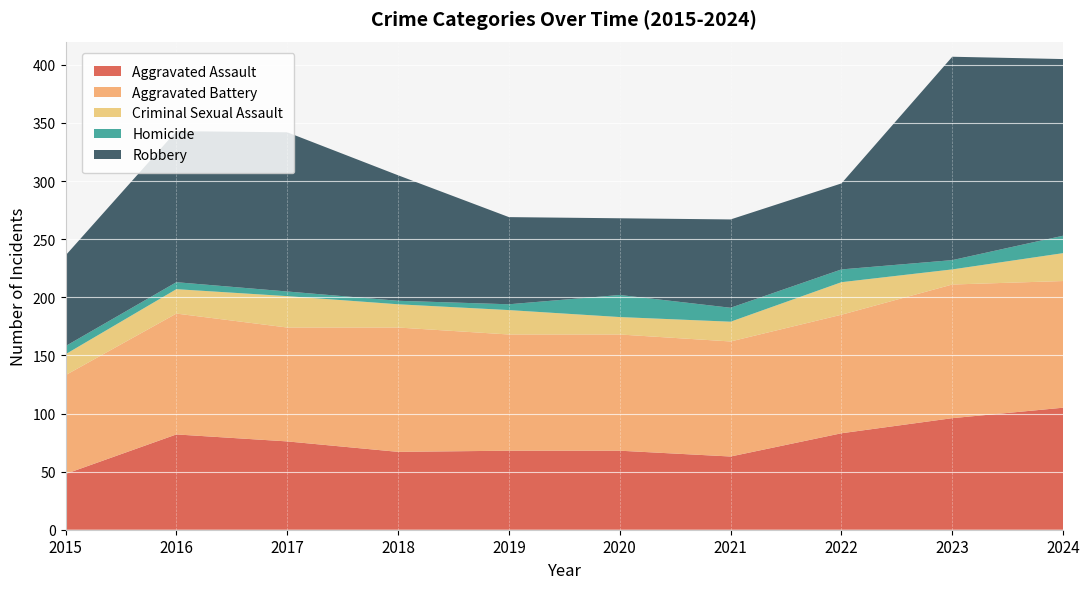

Reading left to right, what are all the values shown in this chart?

Aggravated Assault: 48	82	76	67	68	68	63	83	96	105
Aggravated Battery: 85	104	98	107	100	100	99	102	115	109
Criminal Sexual Assault: 18	21	27	20	21	15	17	28	13	24
Homicide: 7	6	4	3	5	19	12	11	8	15
Robbery: 78	130	137	108	75	66	76	74	175	152